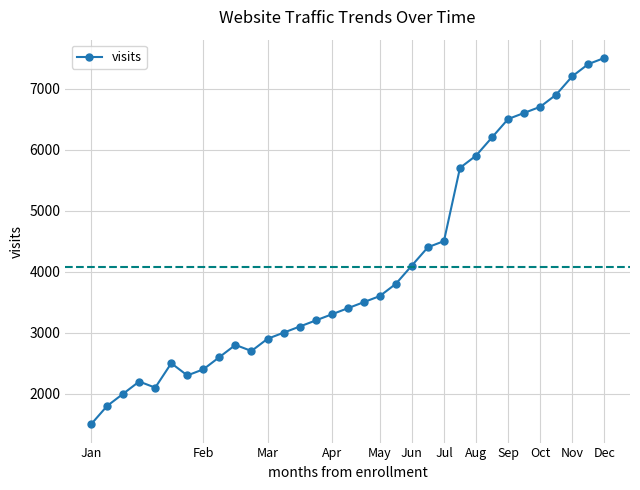

How many points are lower than both their immediate neighbors (excluding endpoints)?

3